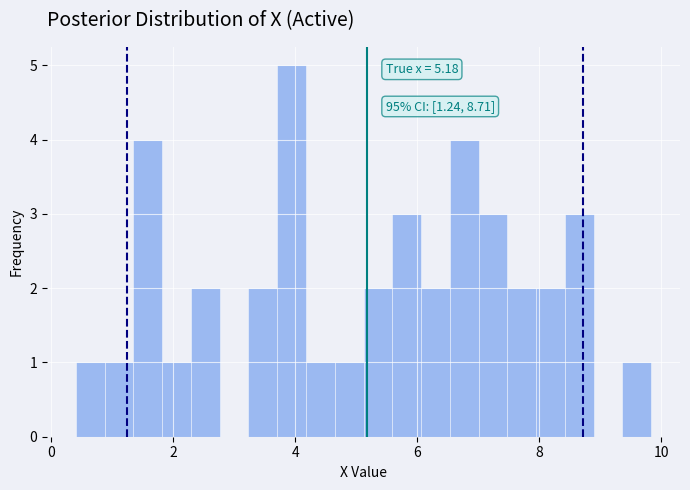

Around what value on the x-axis is the tallest bar? Give the approximate position of its centre, as read against the axis.

4.0